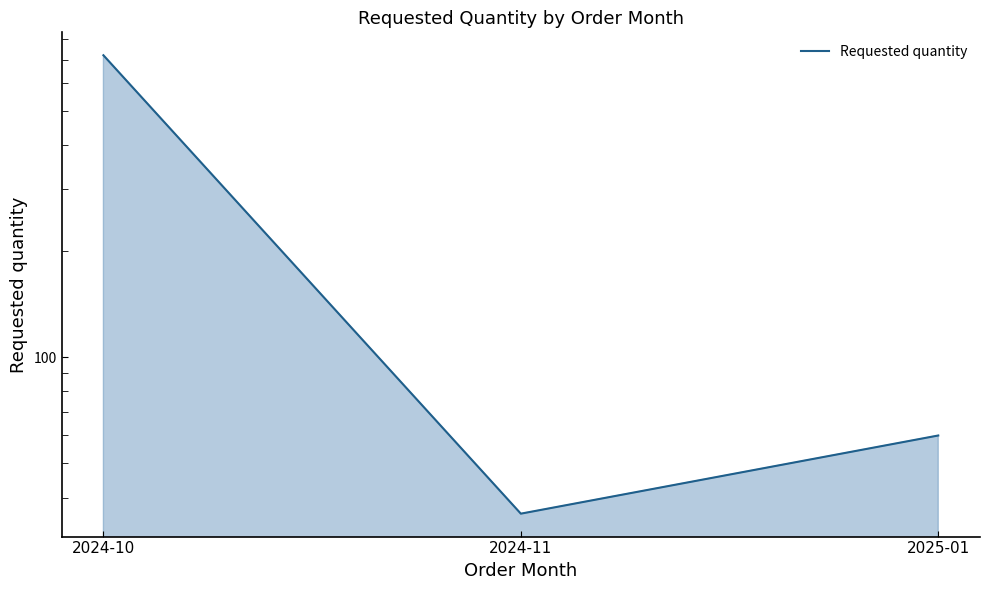

How many distinct data groups are displayed?

1